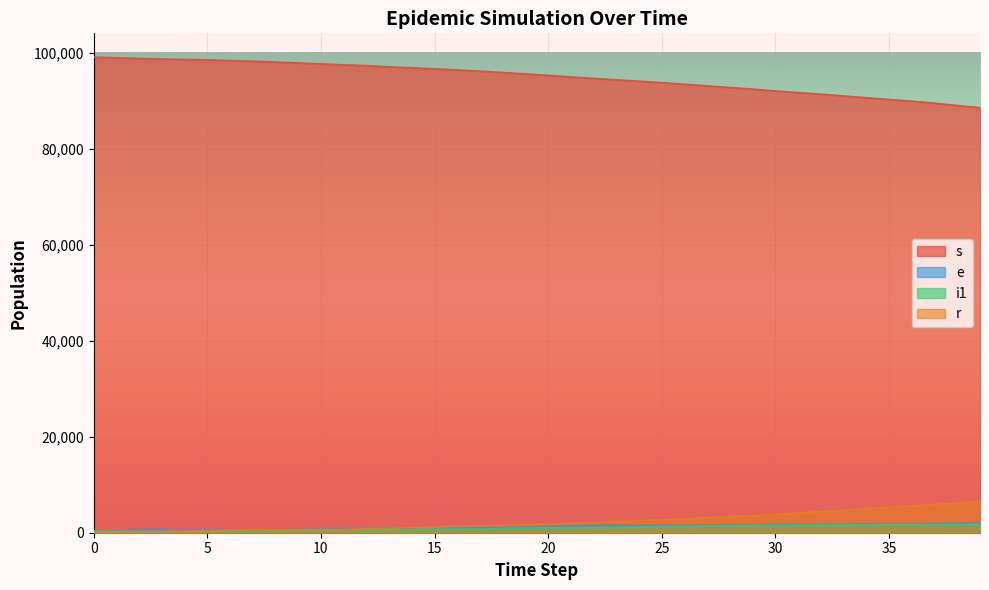

Between which two adjacent categories do i1 and r first intersect?

2 and 3